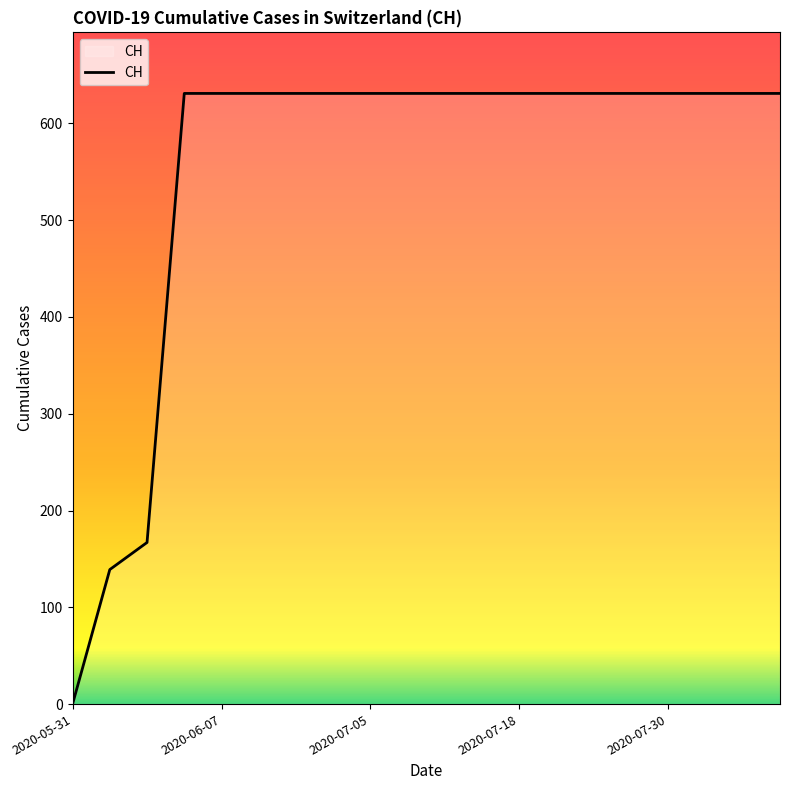

What is the maximum value shown in the chart?

631